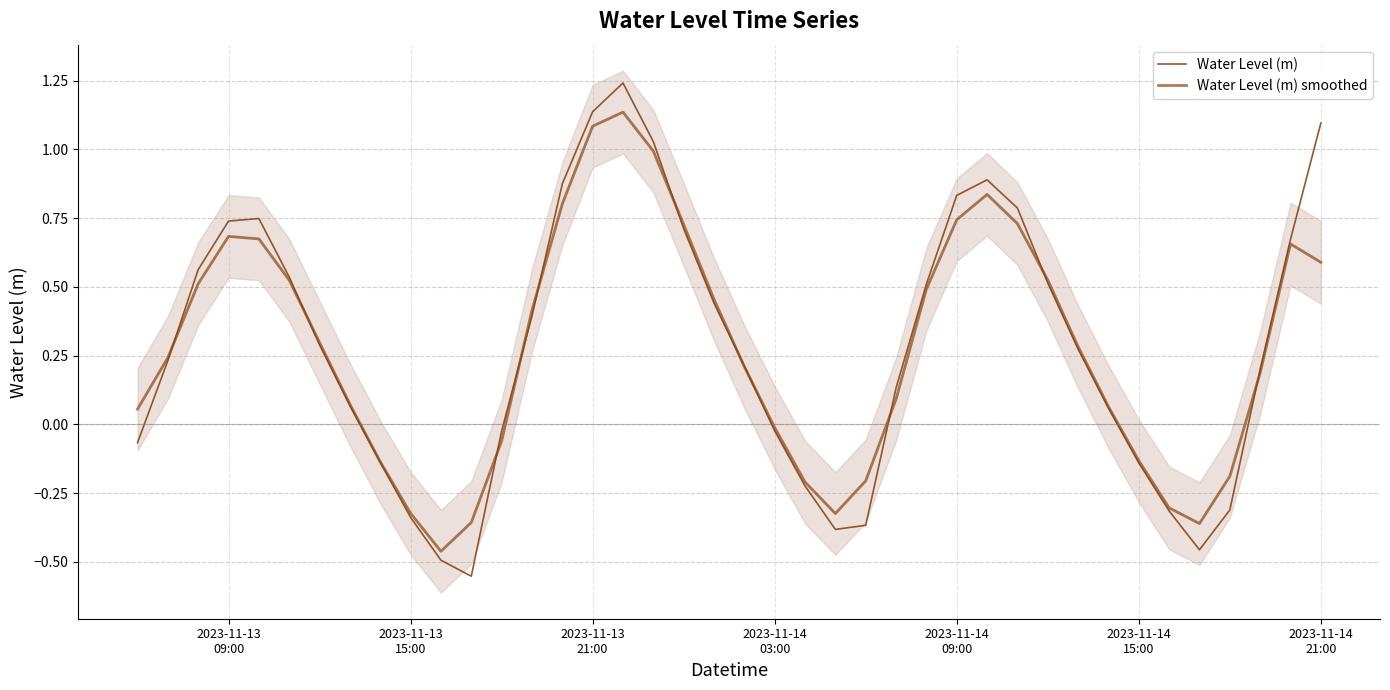

At 2023-11-14 09:00, list the series in order from largest to smallest.

Water Level (m), Water Level (m) smoothed